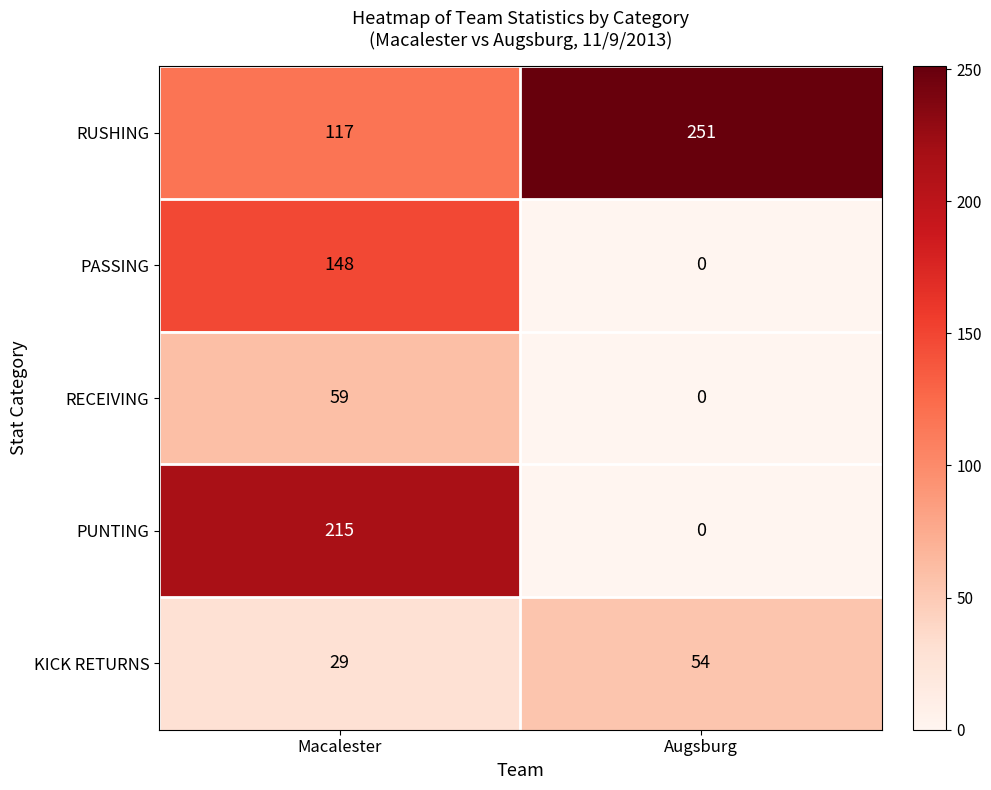

At how many categories does at least one series exceed 64?

2